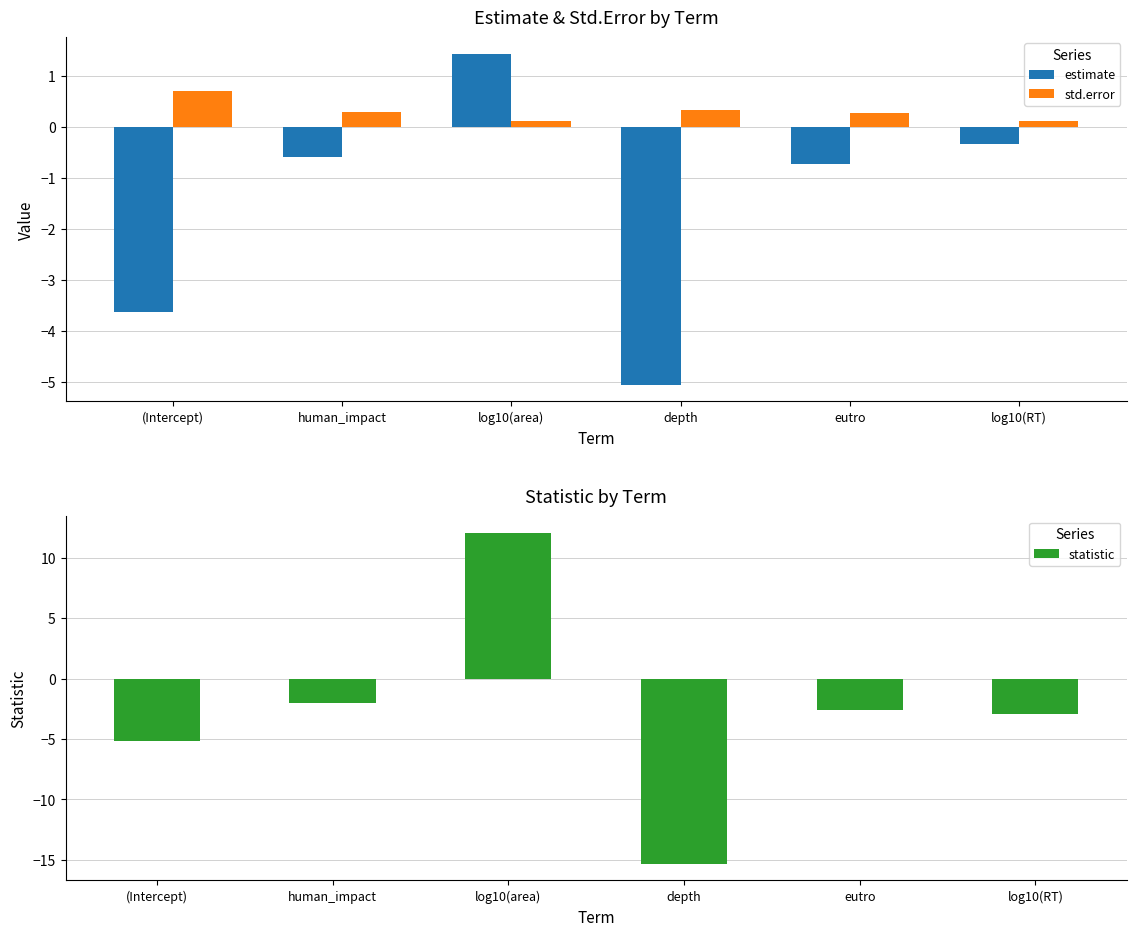

The std.error series shows 0.2 at eutro. True or false?

False